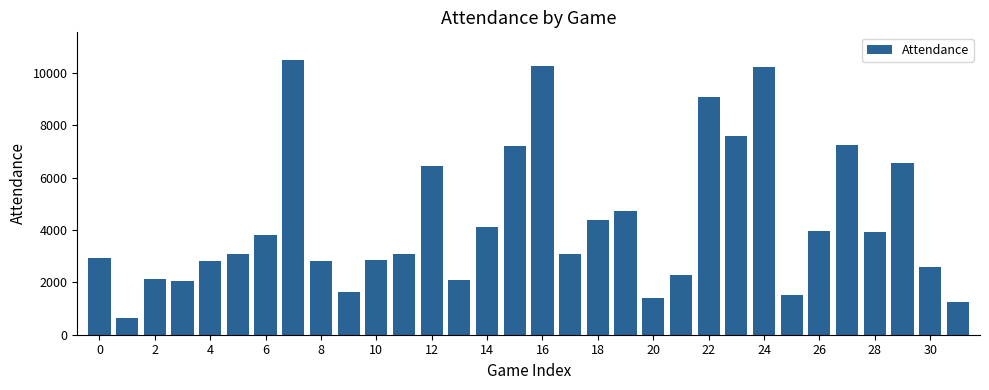

What is the difference between the maximum and second lowest values?

9263